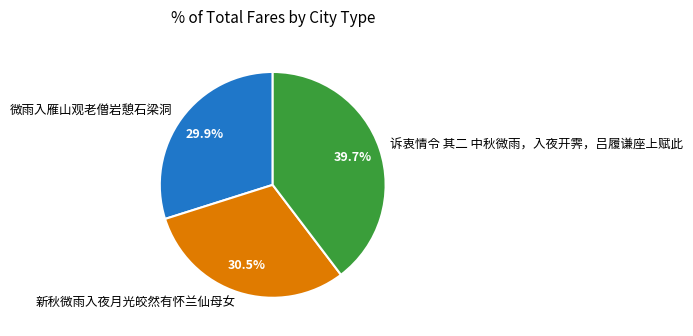

How much of the chart is everything except 新秋微雨入夜月光皎然有怀兰仙母女?

69.5%